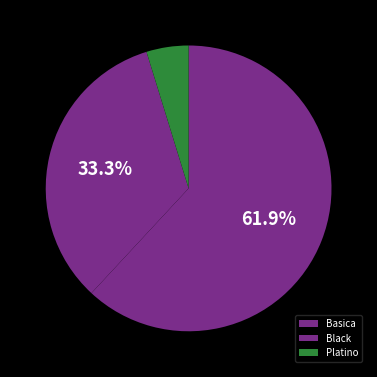

Count the number of slices in the pie.

3